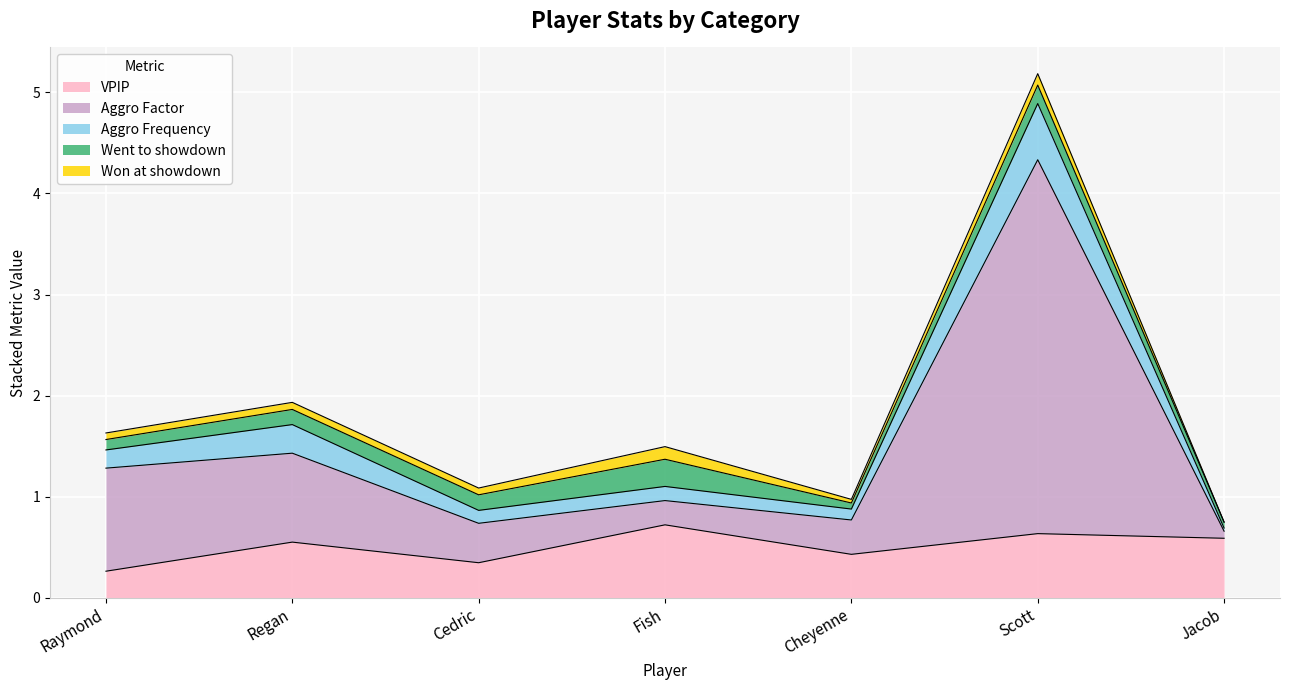

How many interior local peaks does the VPIP series have?

3